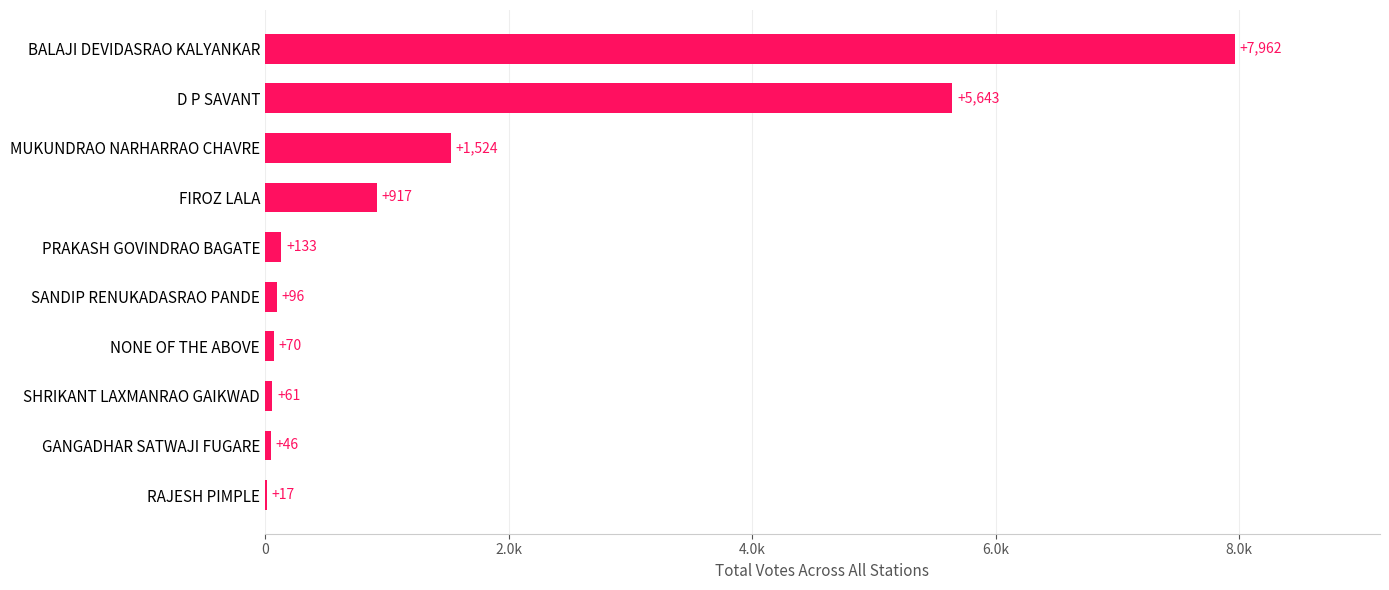

What is the maximum value shown in the chart?

7962